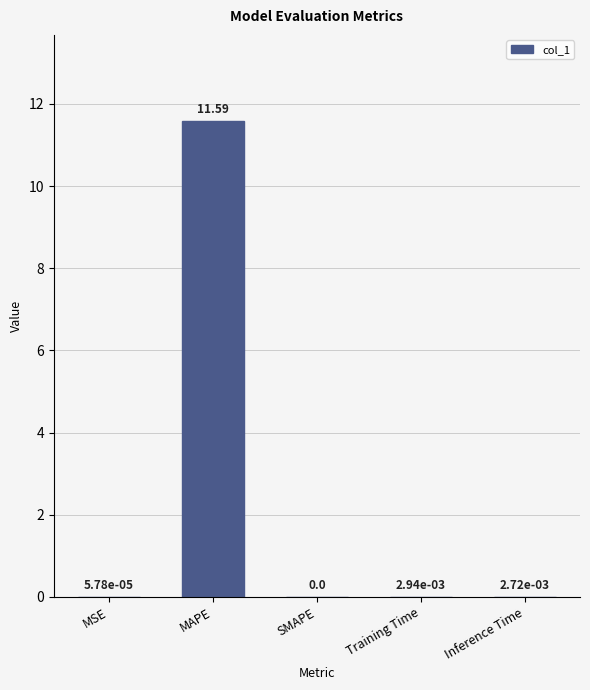

What is the sum of the values at Training Time and MAPE?

11.6